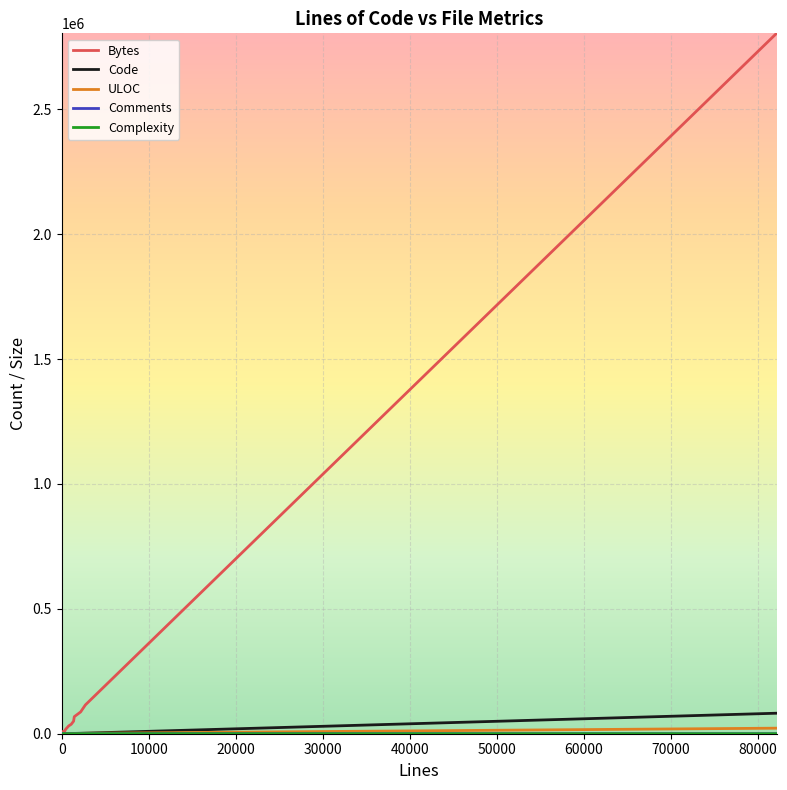

What are all the series names shown in the legend?

Bytes, Code, ULOC, Comments, Complexity